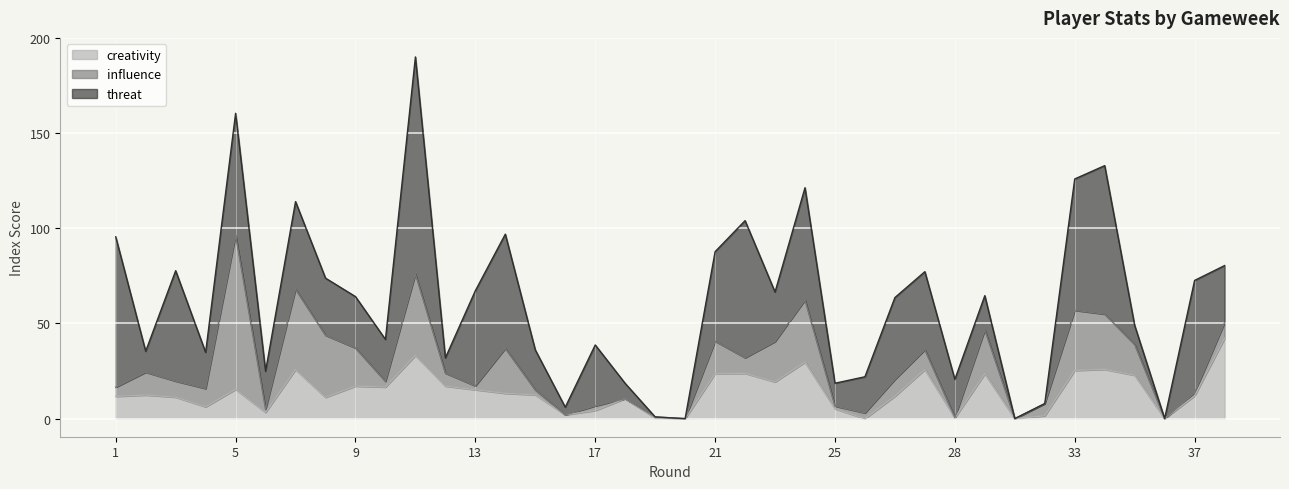

Is it true that creativity equals 7.1 at 12?

False